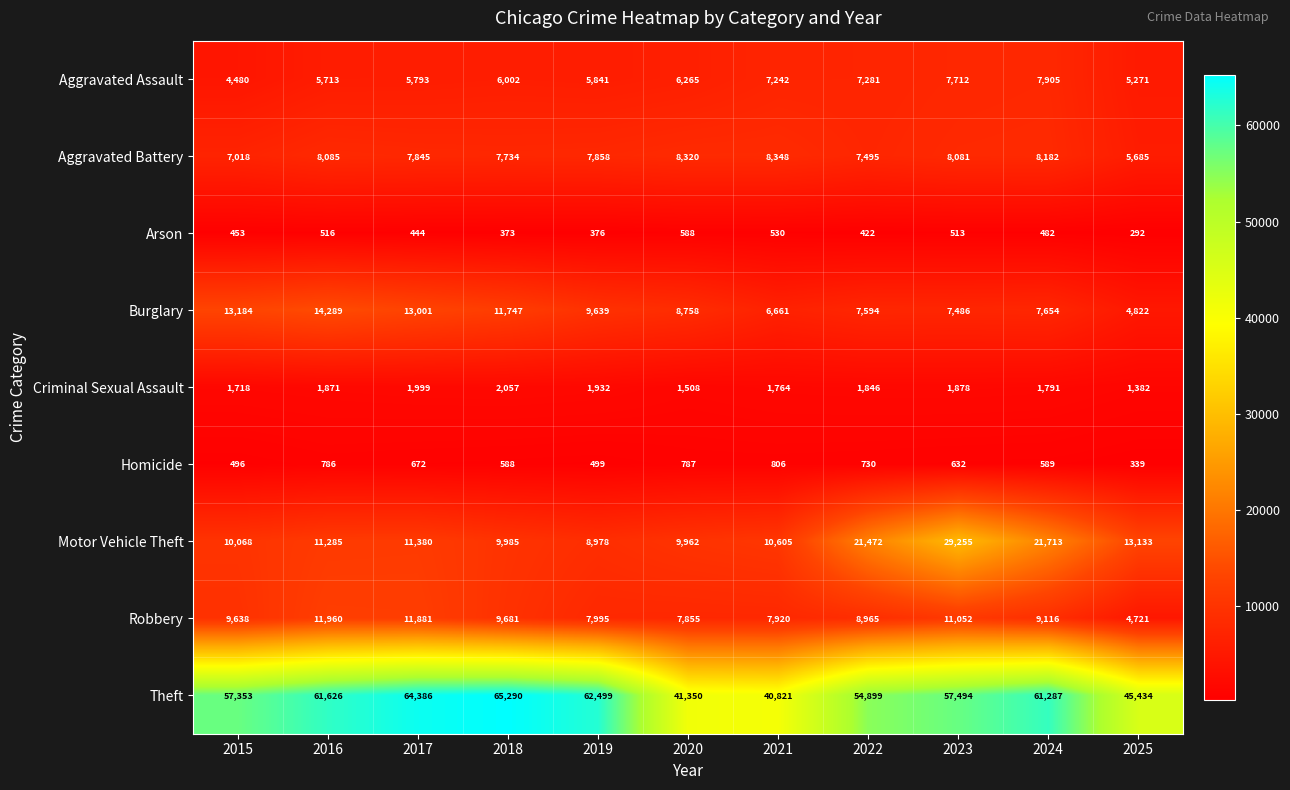

What is the difference between the maximum and minimum values in the Homicide series?

467